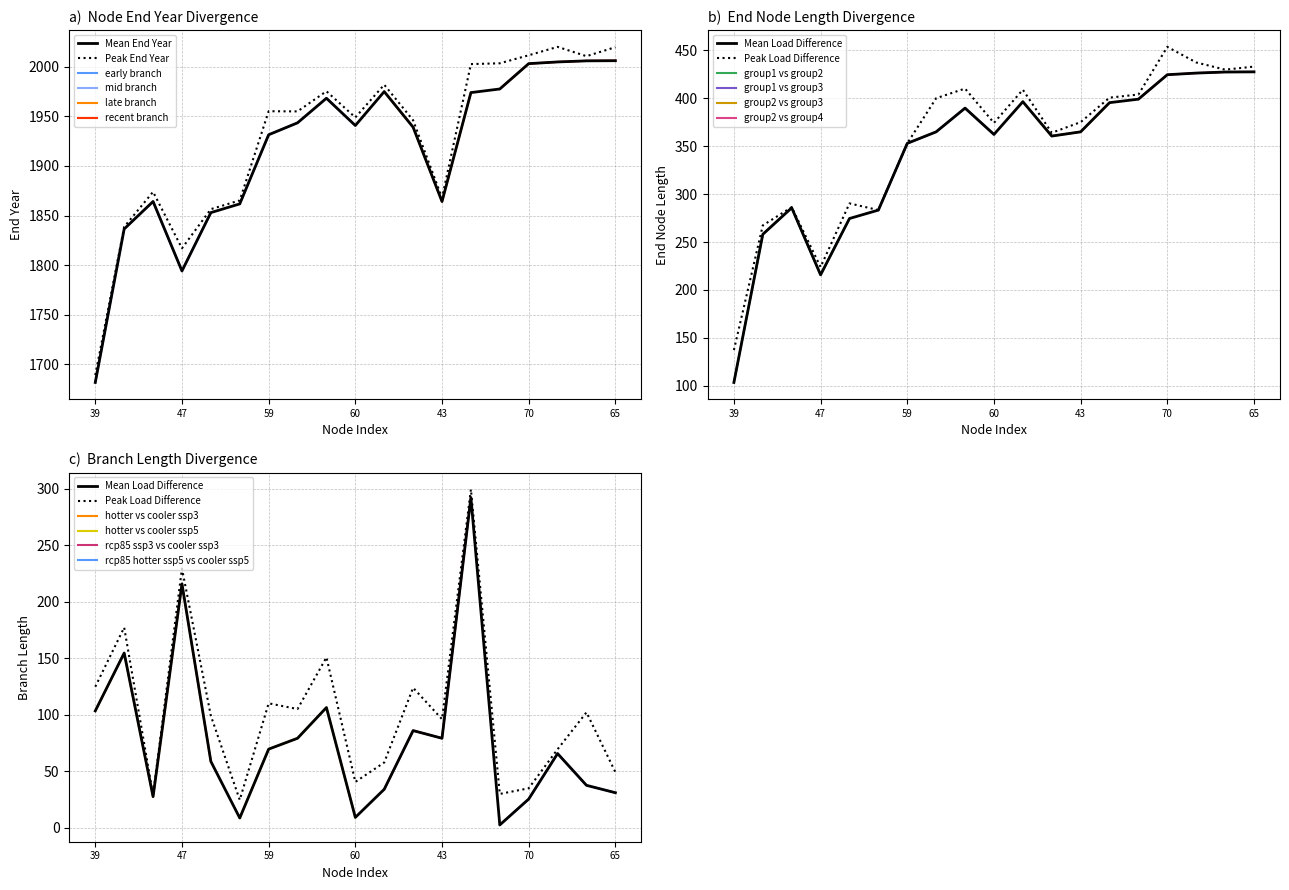

Reading right to left, list all the values displayed in this chart.

endYear: 65=2005.9	54=2005.8	51=2004.7	70=2003.0	69=1977.4	44=1973.8	43=1864.1	49=1939.0	64=1974.8	60=1940.6	53=1968.1	42=1943.4	59=1931.3	52=1861.7	48=1852.9	47=1794.1	41=1864.1	40=1836.4	39=1681.9
length: 65=31.1	54=37.7	51=65.7	70=25.5	69=2.6	44=292.0	43=79.3	49=86.0	64=34.2	60=9.3	53=106.4	42=79.3	59=69.6	52=8.8	48=58.8	47=215.7	41=27.7	40=154.6	39=103.5
endNodeL: 65=427.5	54=427.4	51=426.3	70=424.6	69=399.1	44=395.4	43=365.0	49=360.6	64=396.4	60=362.3	53=389.7	42=365.0	59=352.9	52=283.3	48=274.5	47=215.7	41=285.7	40=258.0	39=103.5